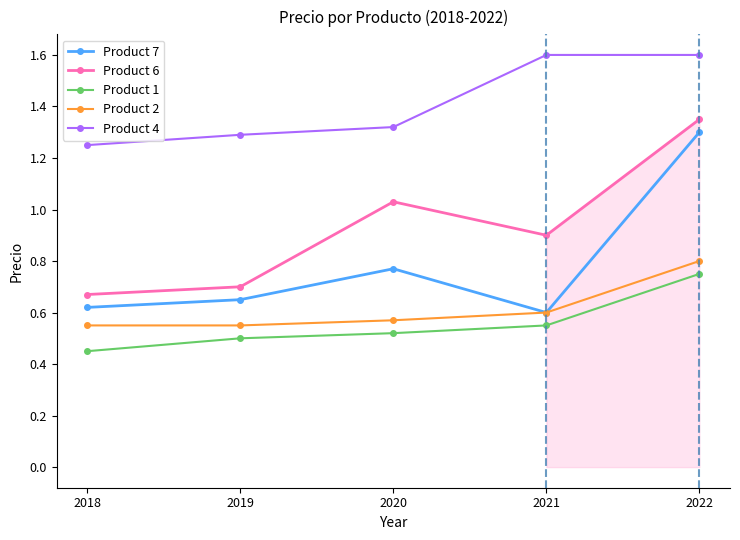

List the labels in order of Product 6 value, smallest first.

2018, 2019, 2021, 2020, 2022